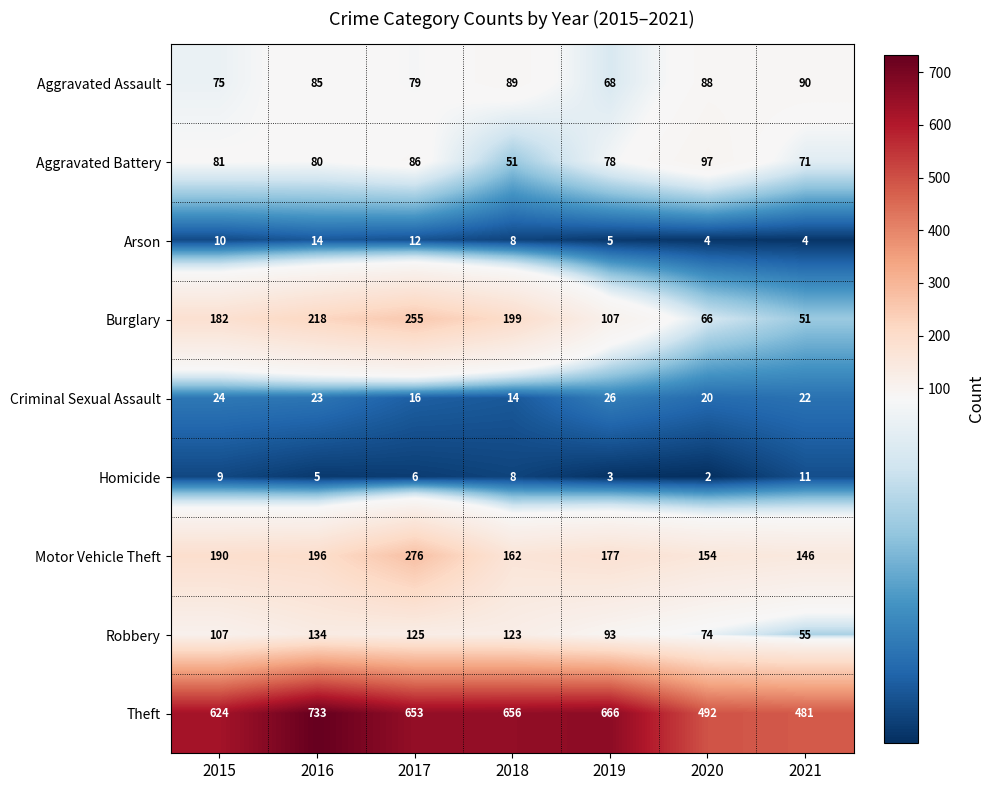

The Homicide series shows 3 at 2015. True or false?

False